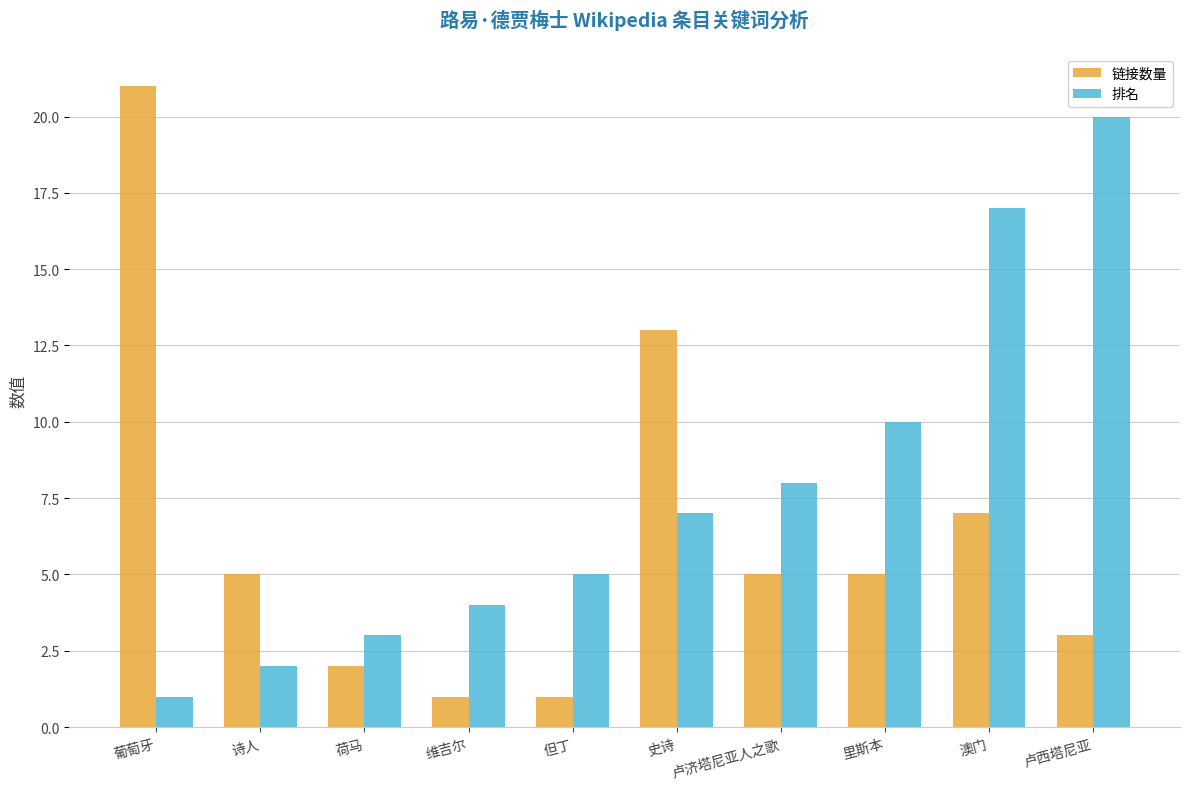

What is the difference between the highest and lowest values at 澳门?

10